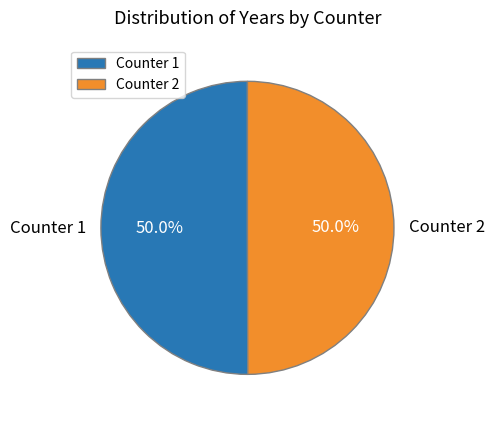

How many segments does this pie chart have?

2